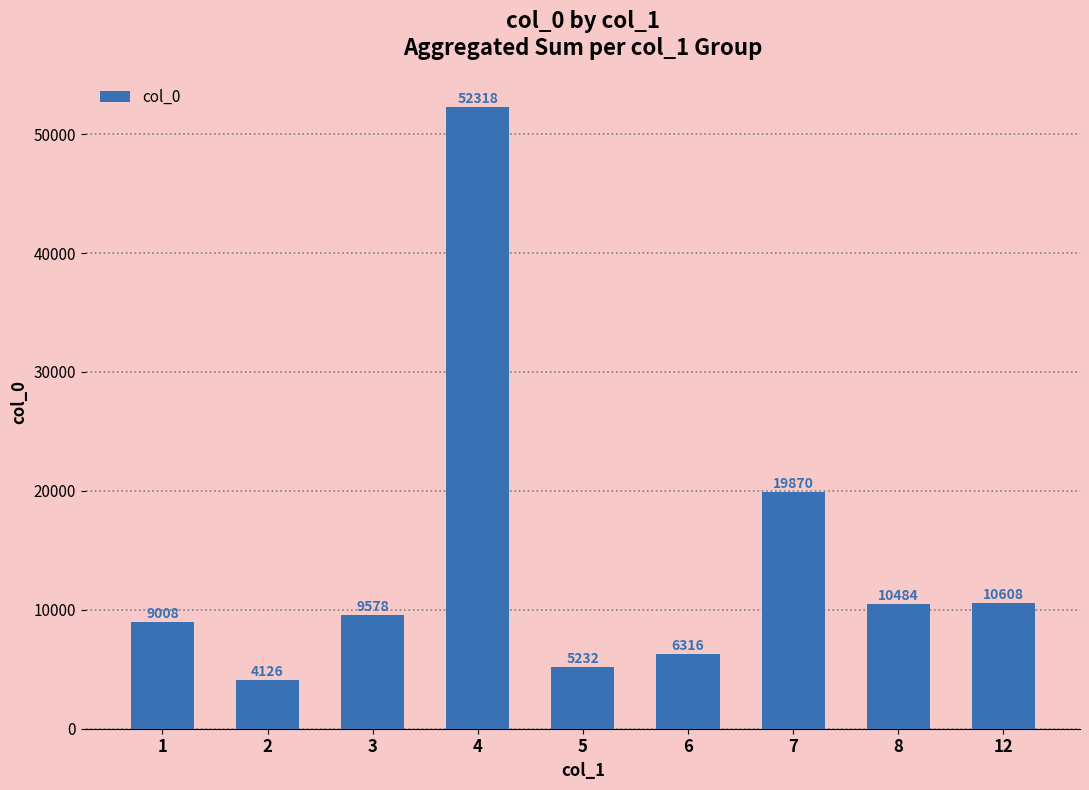

At which label is the value closest to 28222?

7